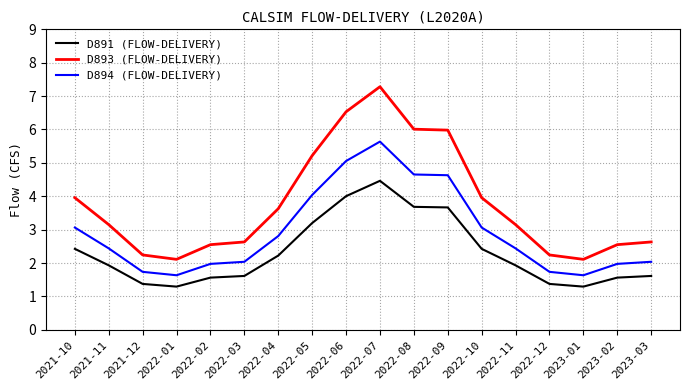

Is it true that D893 (FLOW-DELIVERY) equals 6.5 at 2022-06?

True